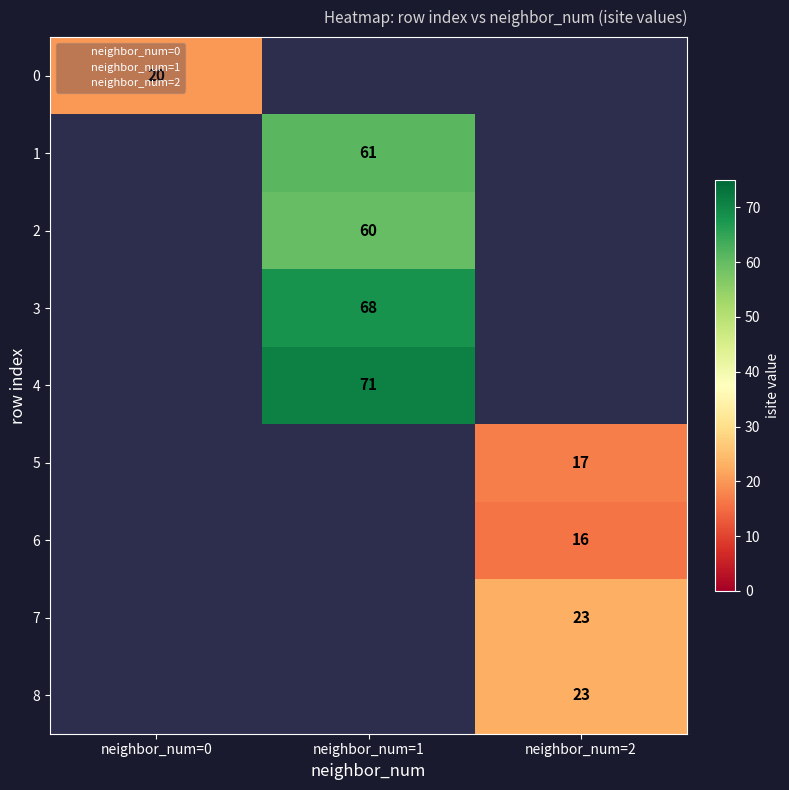

At which label does 3 reach its peak?

1